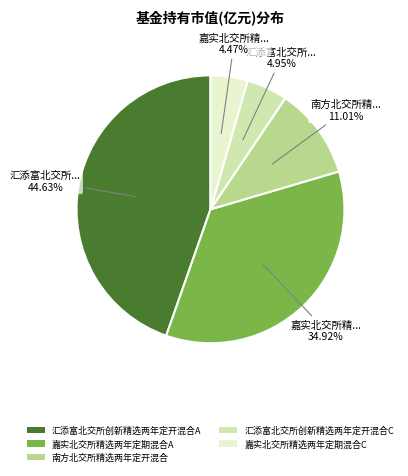

Does 南方北交所精选两年定开混合 represent more than half of the total?

No